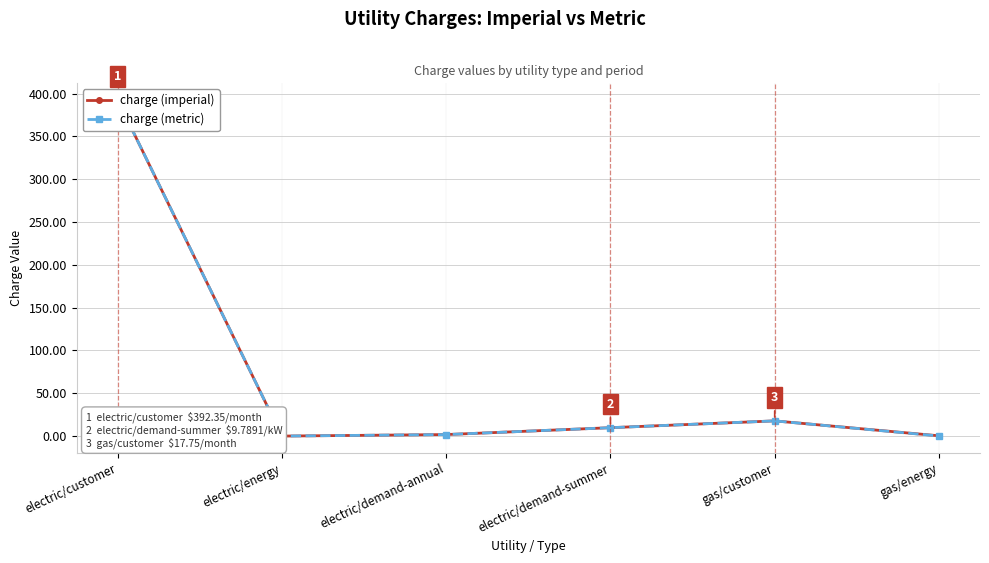

Which series has the largest range (max minus min)?

charge (imperial)